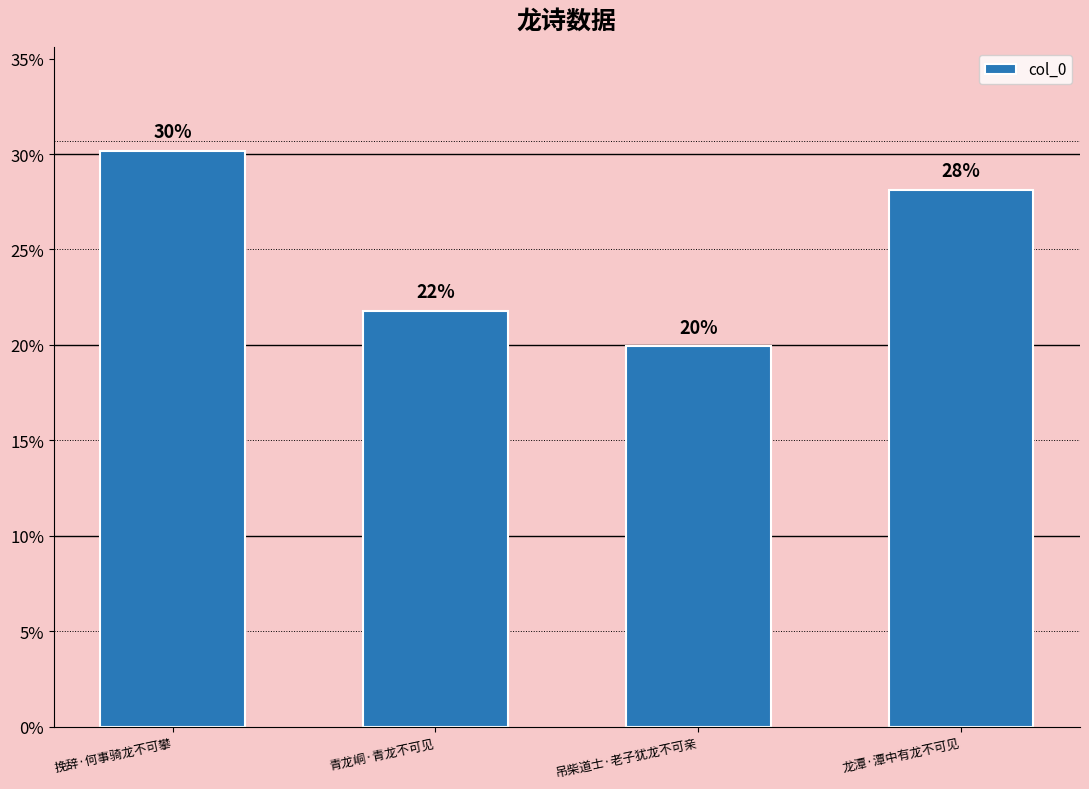

Does the chart contain any negative values?

No